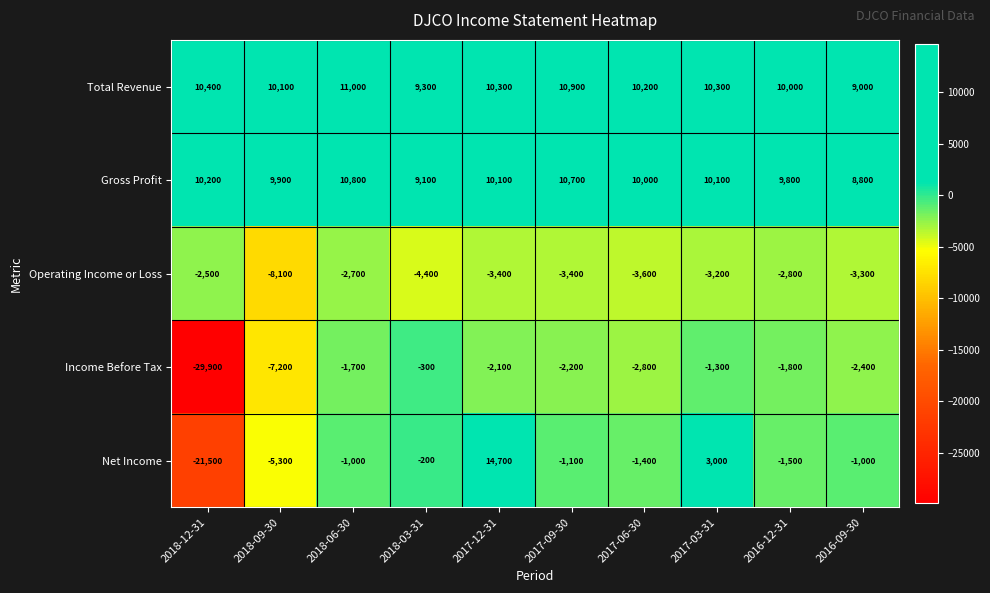

Count the number of data series in this chart.

5